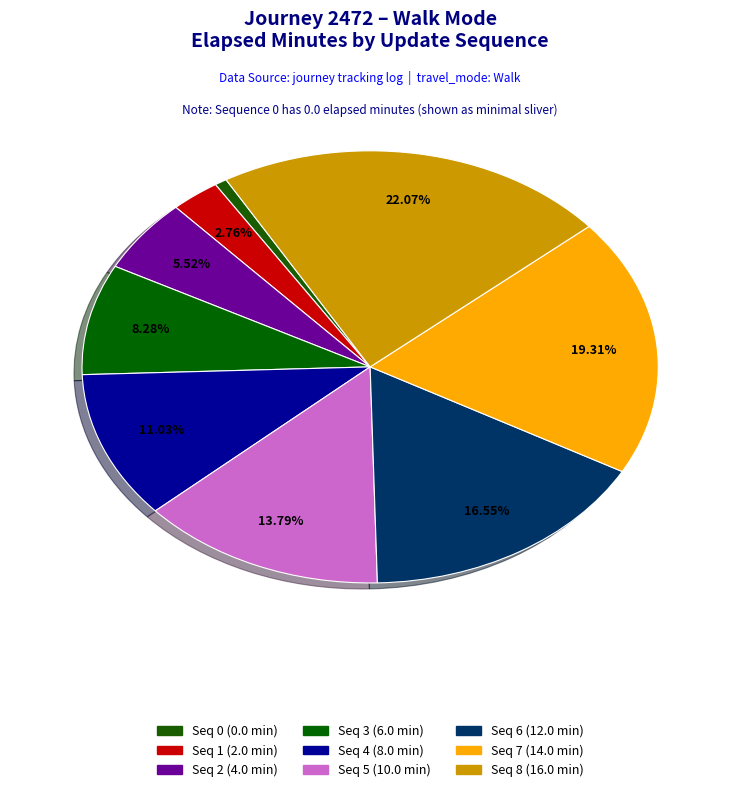

How many slices are in this pie chart?

9